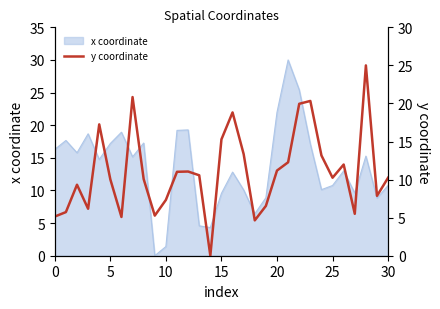

What is the highest value of the x coordinate series?

30.0